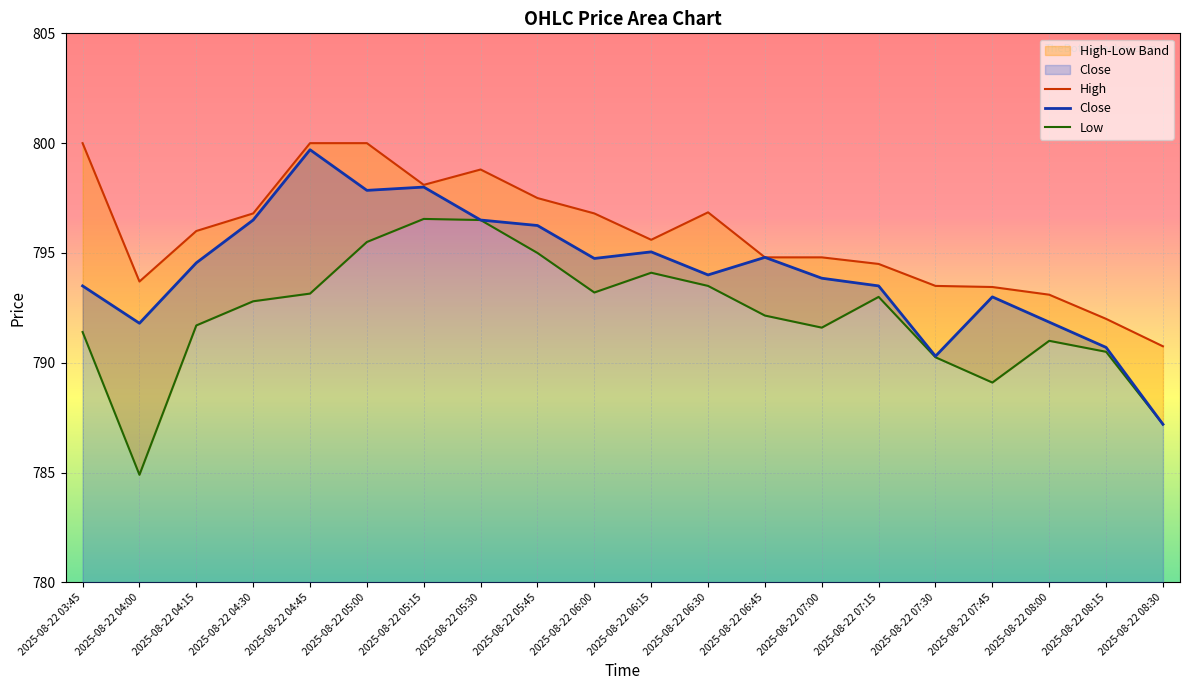

True or false: High has more than 1 points higher than both neighbors.

True